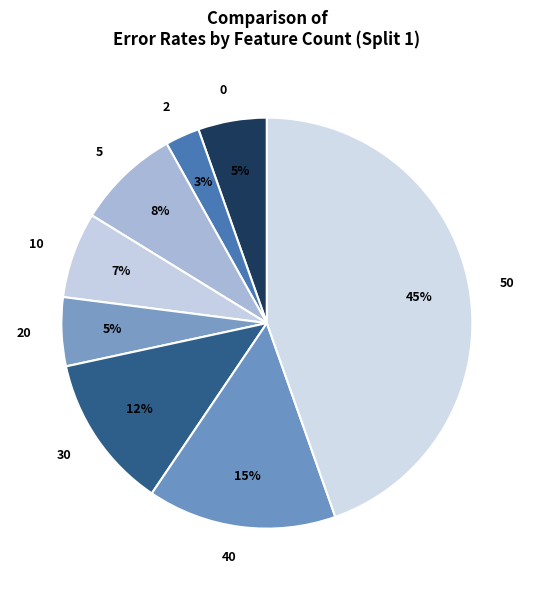

Is the sum of 5 and 30 greater than half?

No